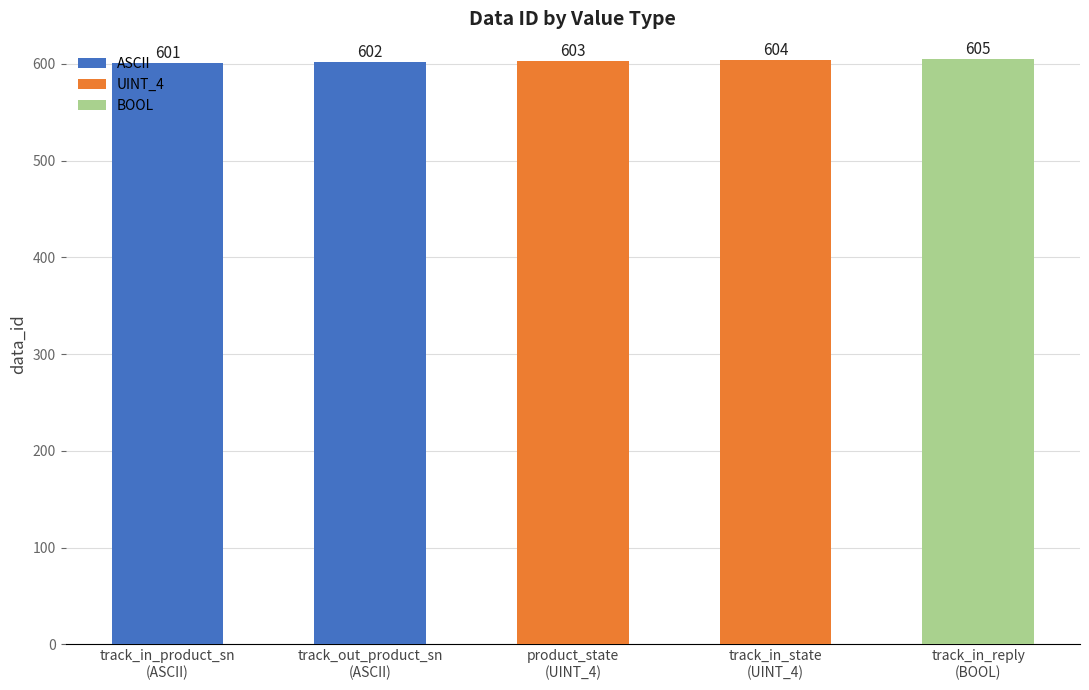

What is the sum of all values?

3015